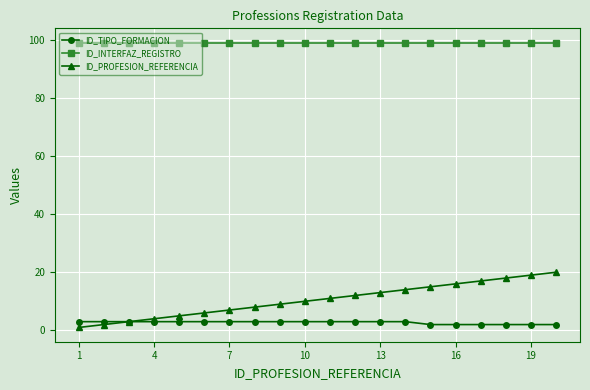

At how many categories does at least one series exceed 44?

20